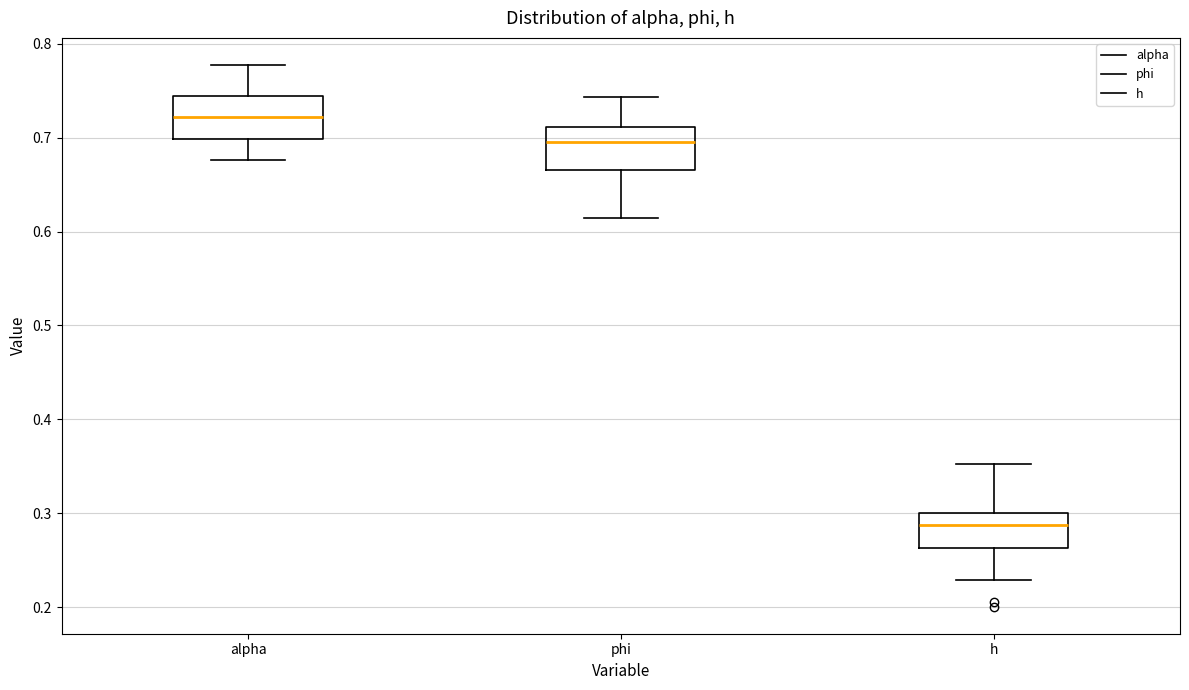

Reading left to right, transcribe this box plot: for each box, give where its median line is, the range the box spans, and where its two whiskers end, as read against the y-axis. The values are not printed on the chart, so give them approximately, as read against the axis.

alpha: median 0.72, box 0.70 to 0.74, whiskers 0.68 to 0.78
phi: median 0.70, box 0.67 to 0.71, whiskers 0.61 to 0.74
h: median 0.29, box 0.26 to 0.30, whiskers 0.23 to 0.35